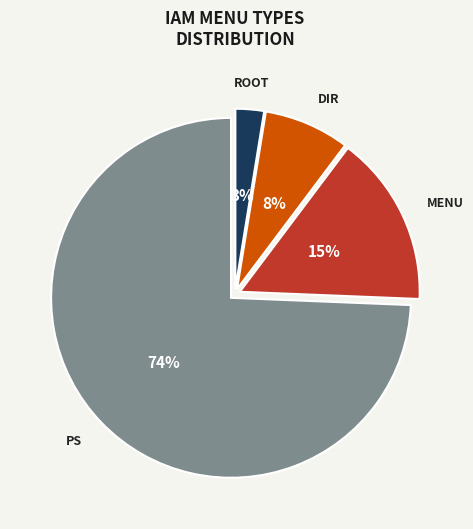

Is there a majority slice in this chart?

Yes